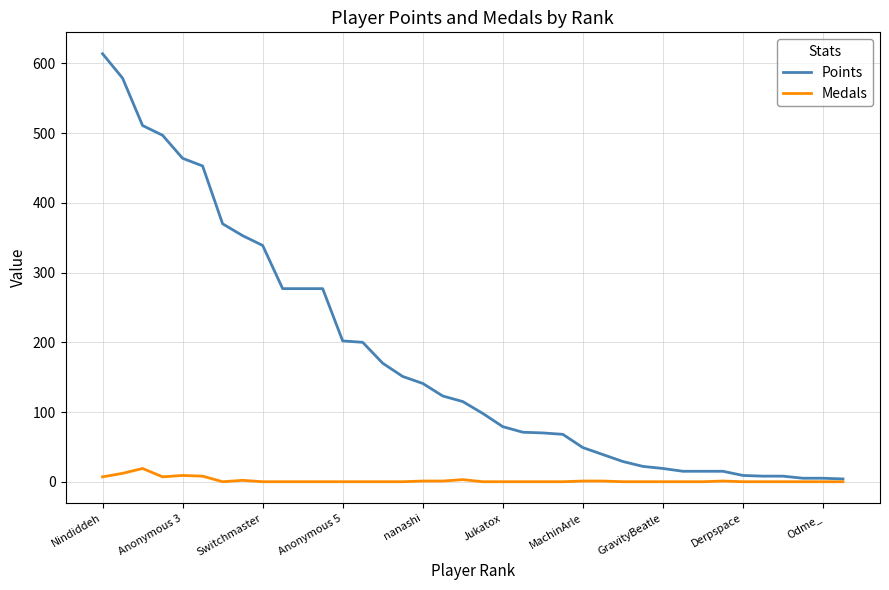

How many lines are shown in the chart?

2